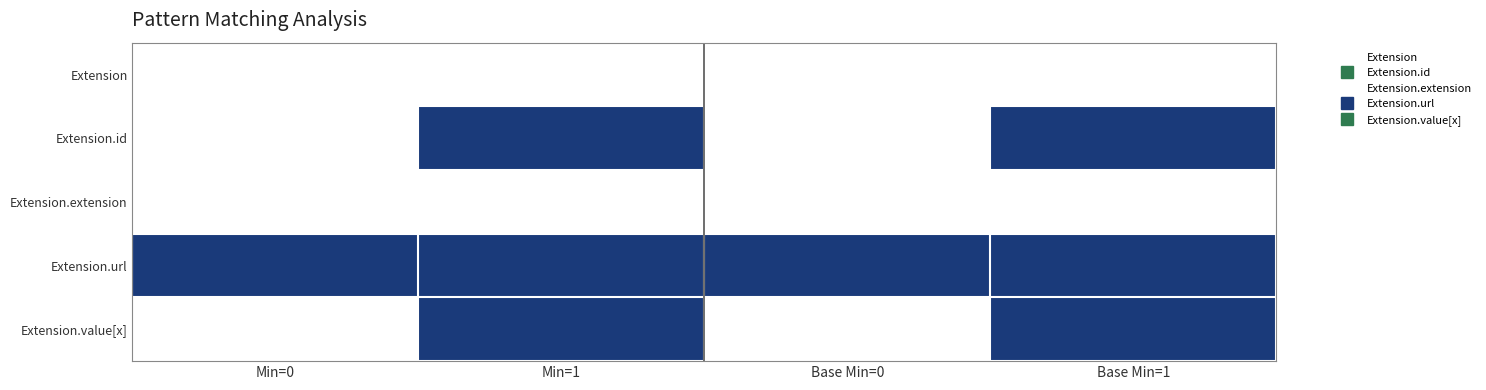

At which category is the sum across all series the highest?

Min=1